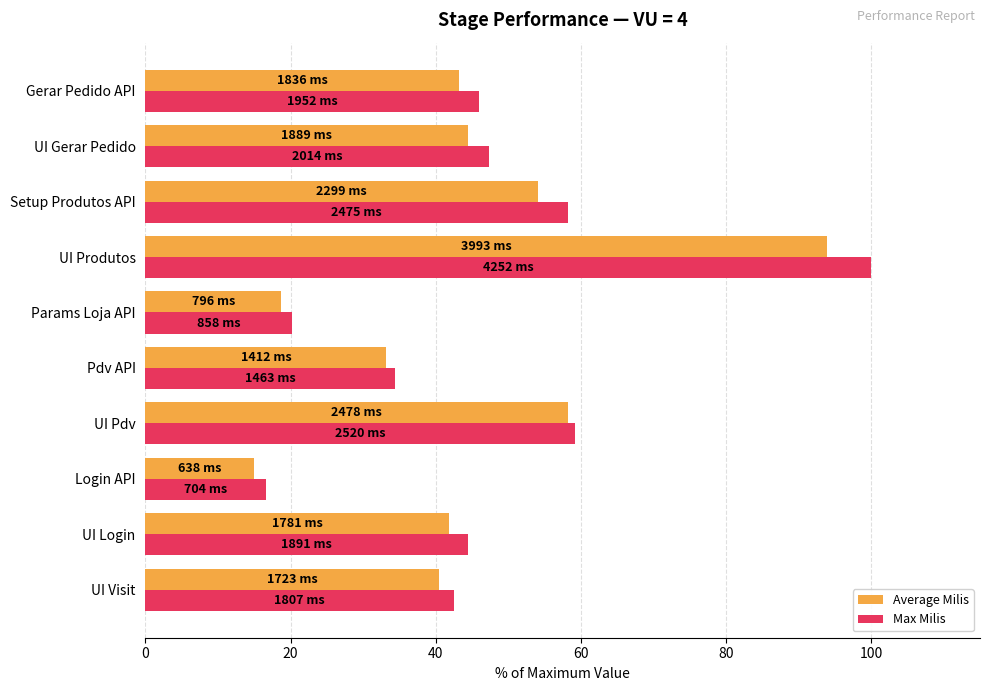

What is the difference between the maximum and minimum values in the Average Milis series?

78.9